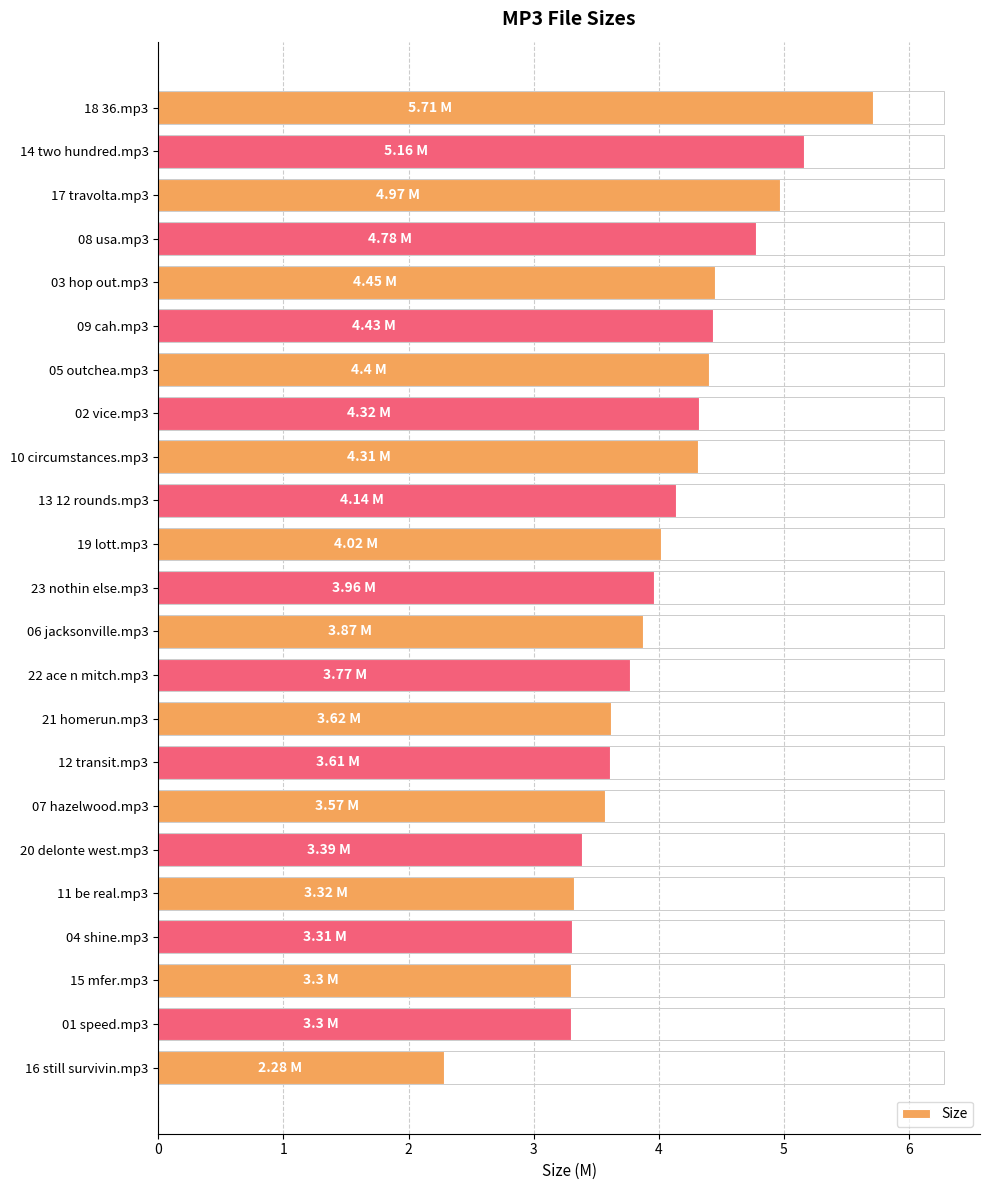

What is the average value?

4.0